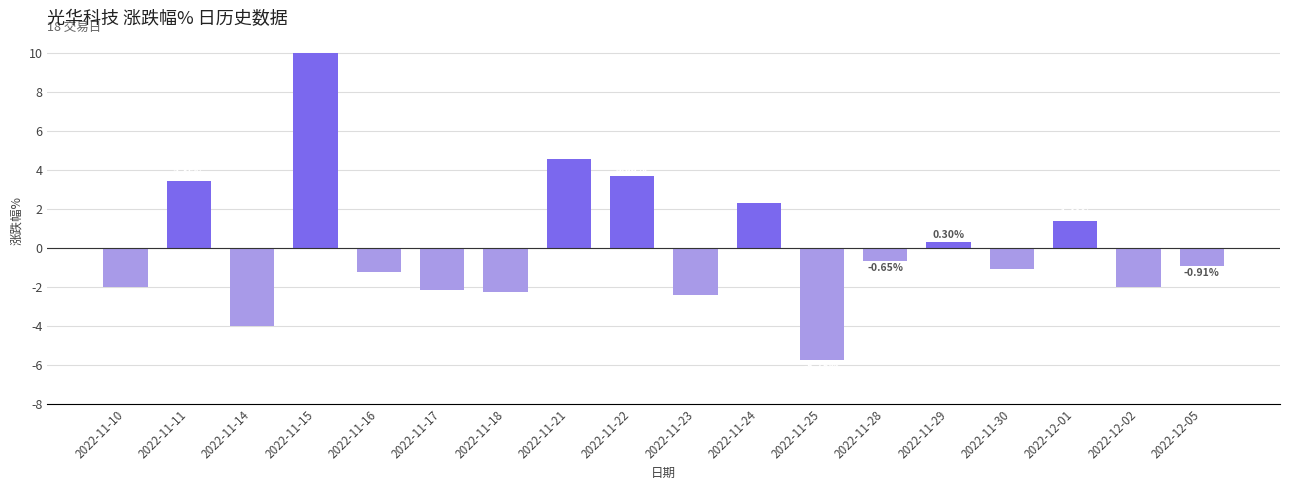

At which label does the data first exceed 0?

2022-11-11